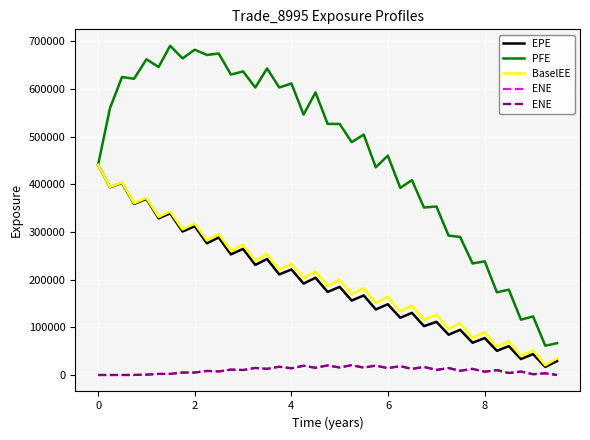

Which series has the widest spread of values?

PFE